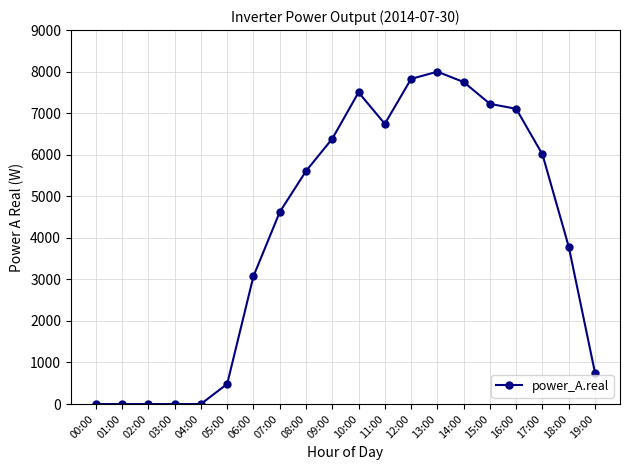

What is the difference between the maximum and minimum values?

7998.2